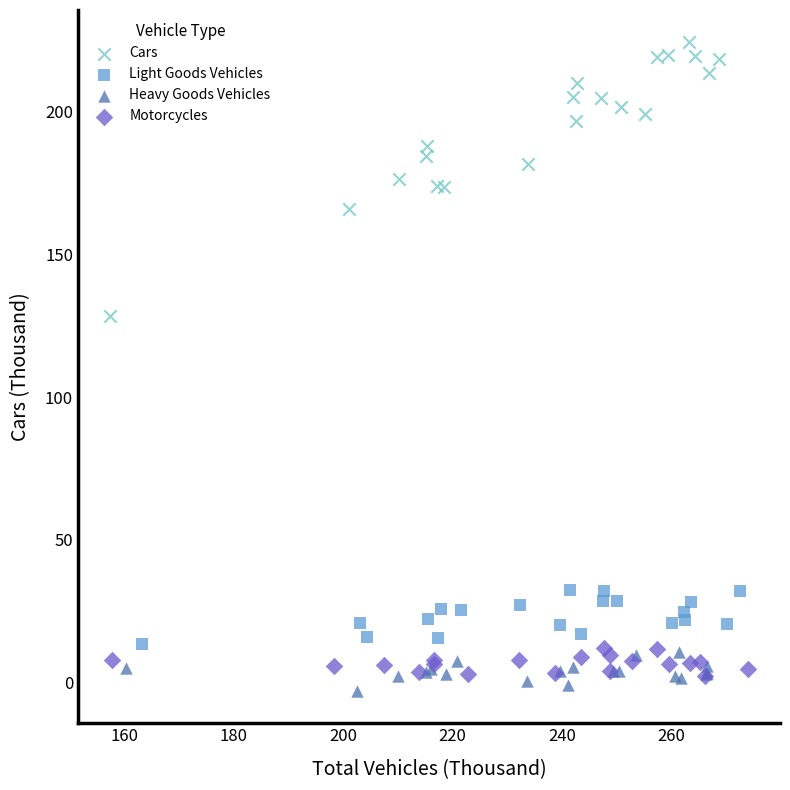

Which series has the widest spread of Y values?

Cars